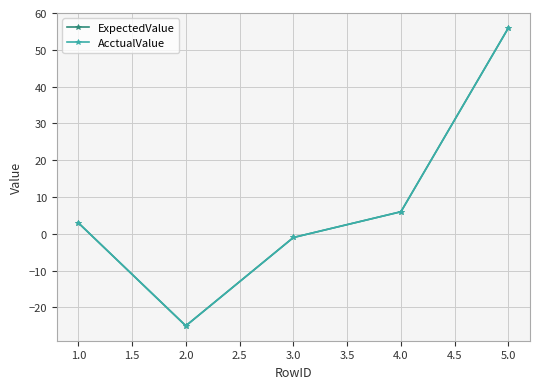

Does the chart have visible grid lines?

Yes